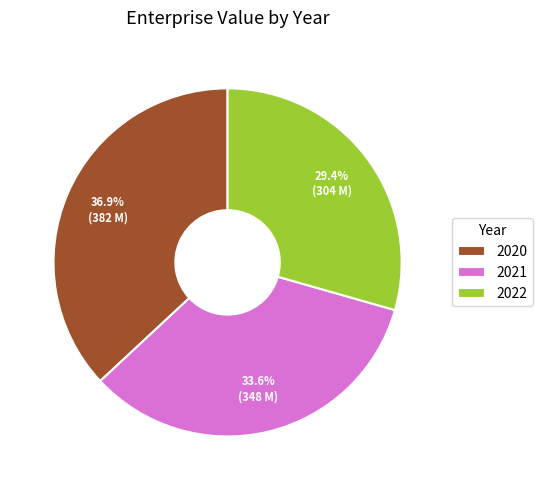

What percentage is the 2021 slice, to the nearest percent?

34%